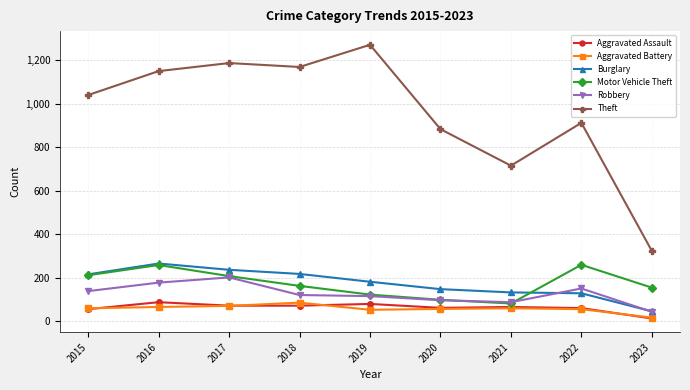

Is this an area chart (filled region under the line)?

No